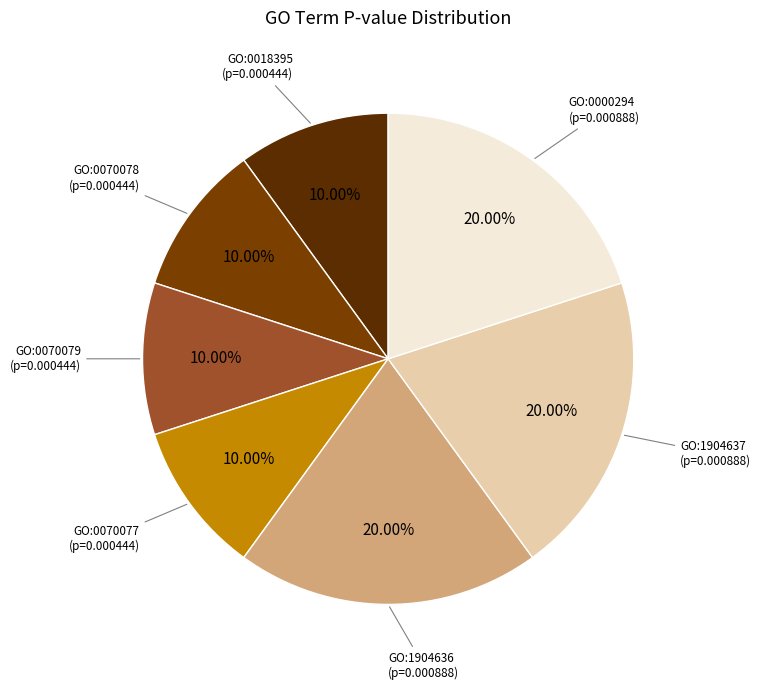

How many segments does this pie chart have?

7